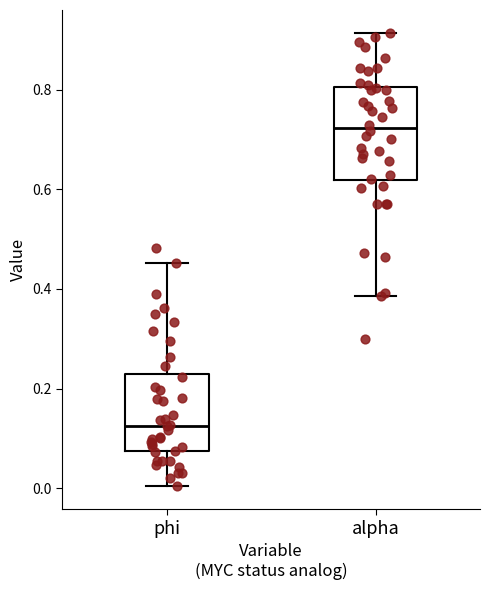

Which box has the lowest median line?

phi